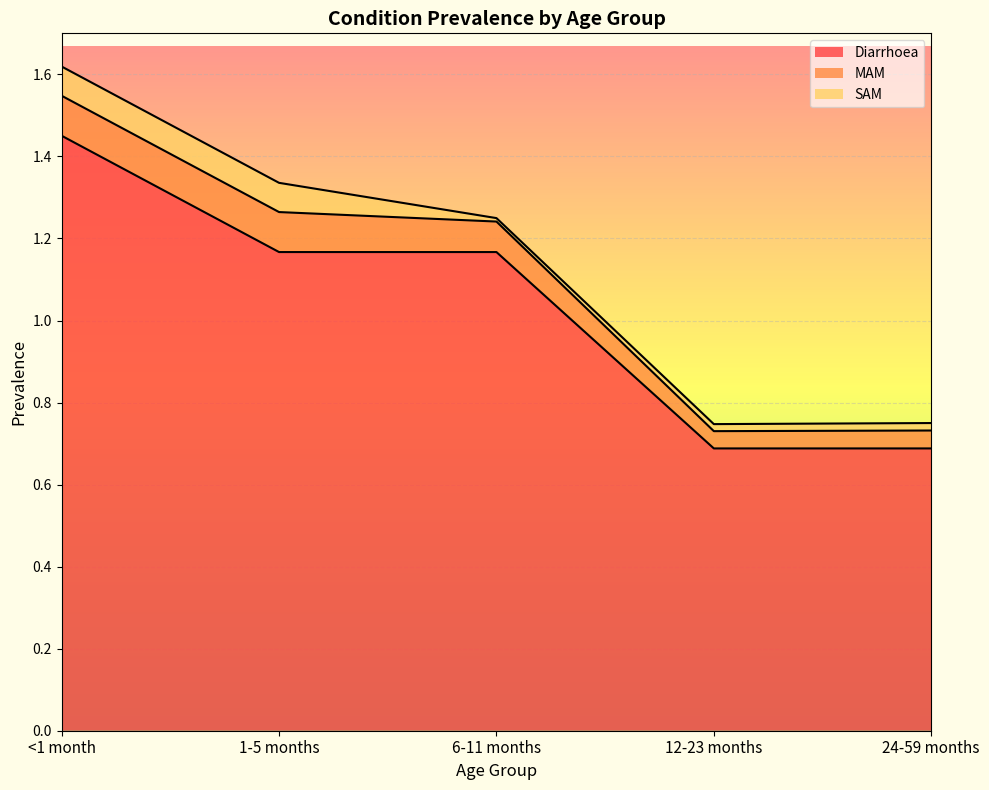

True or false: SAM and MAM intersect in this chart.

False